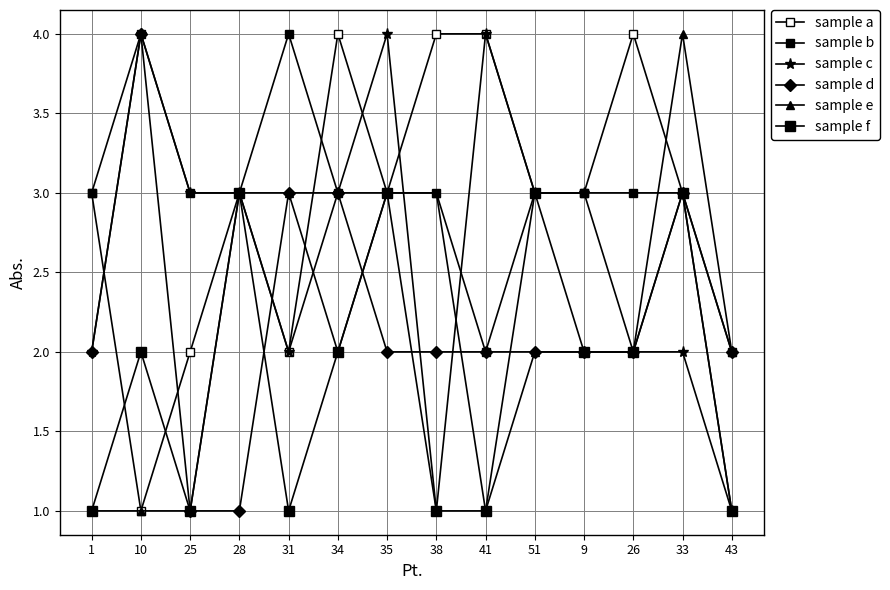

What is the smallest value displayed?

1